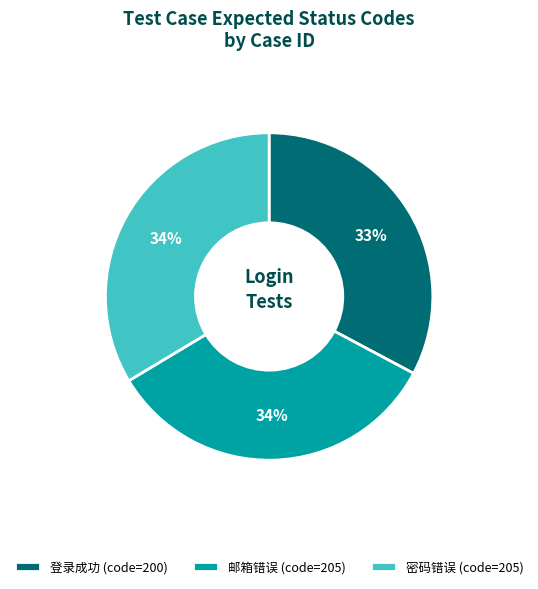

To the nearest percent, what percentage of the pie is 登录成功 (code=200)?

33%